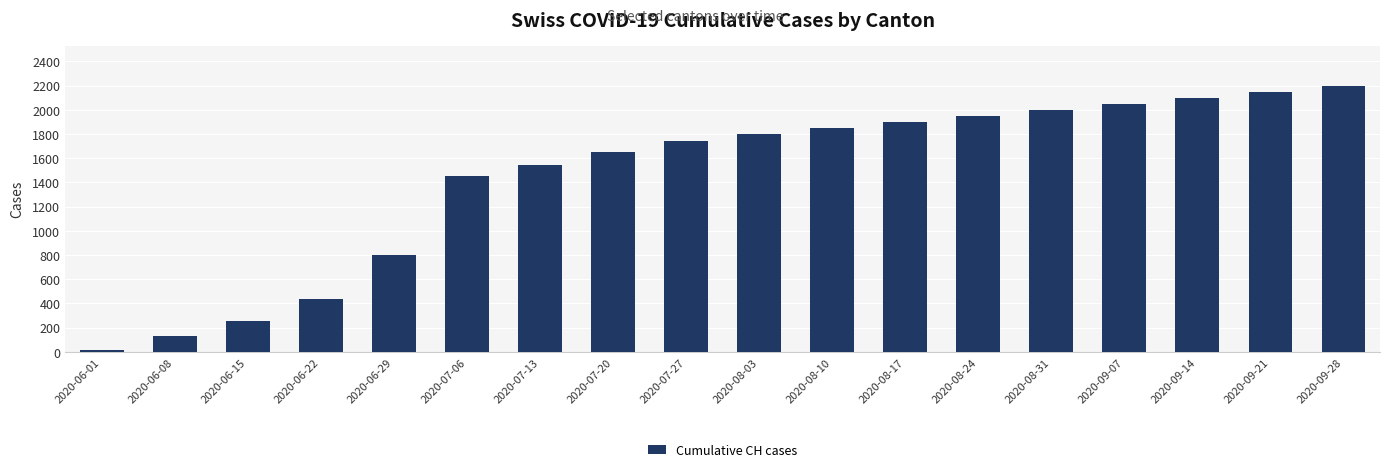

What is the smallest value displayed?

12